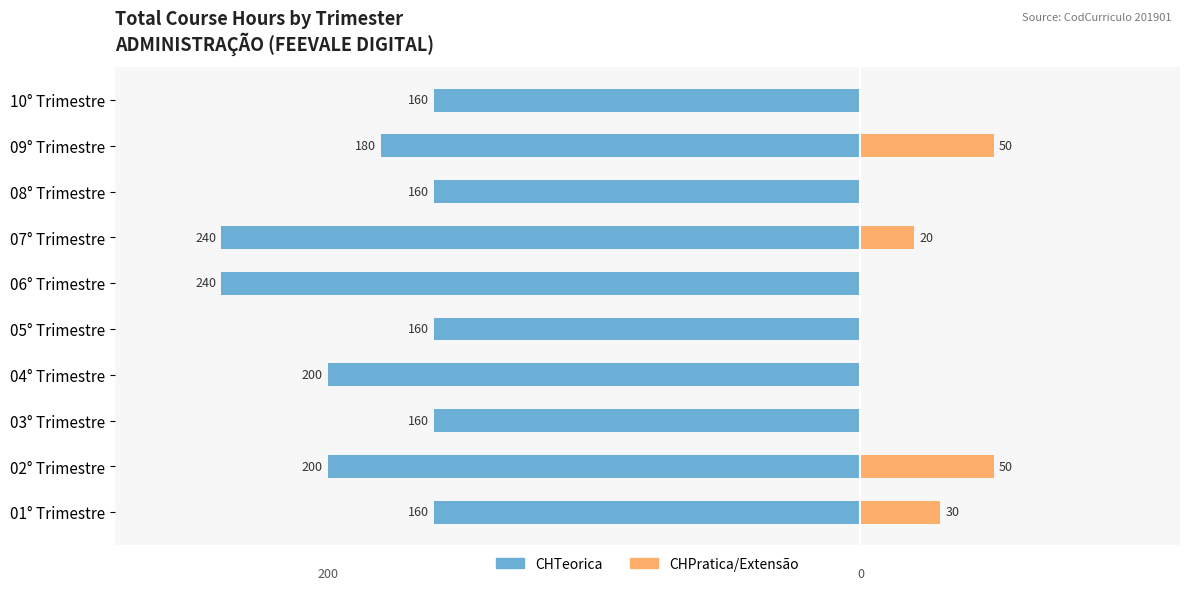

What are all the series names shown in the legend?

CHTeorica, CHPratica/Extensão